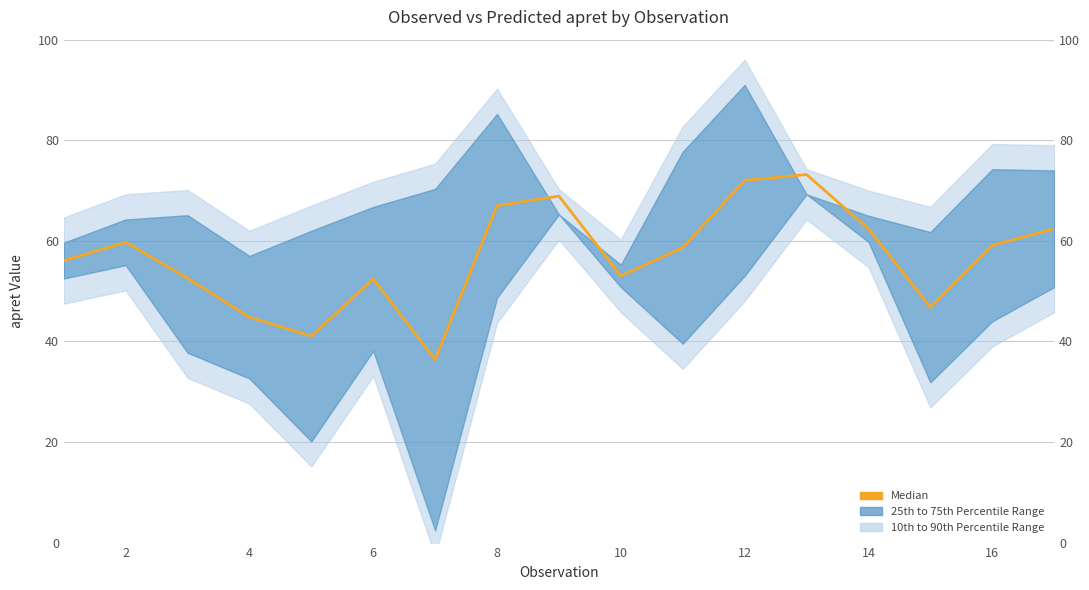

Which has a higher value, 12 or 14?

12